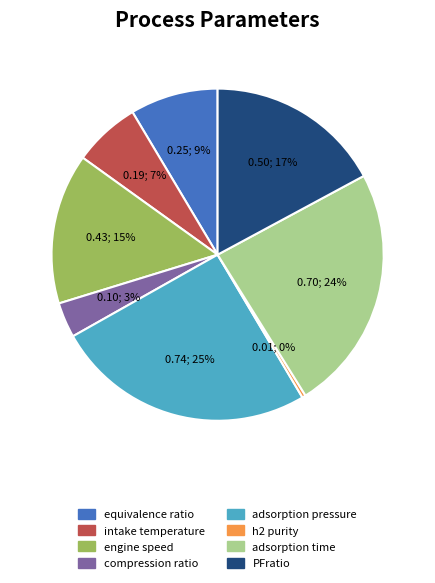

Do h2 purity and PFratio together represent more than half of the pie?

No